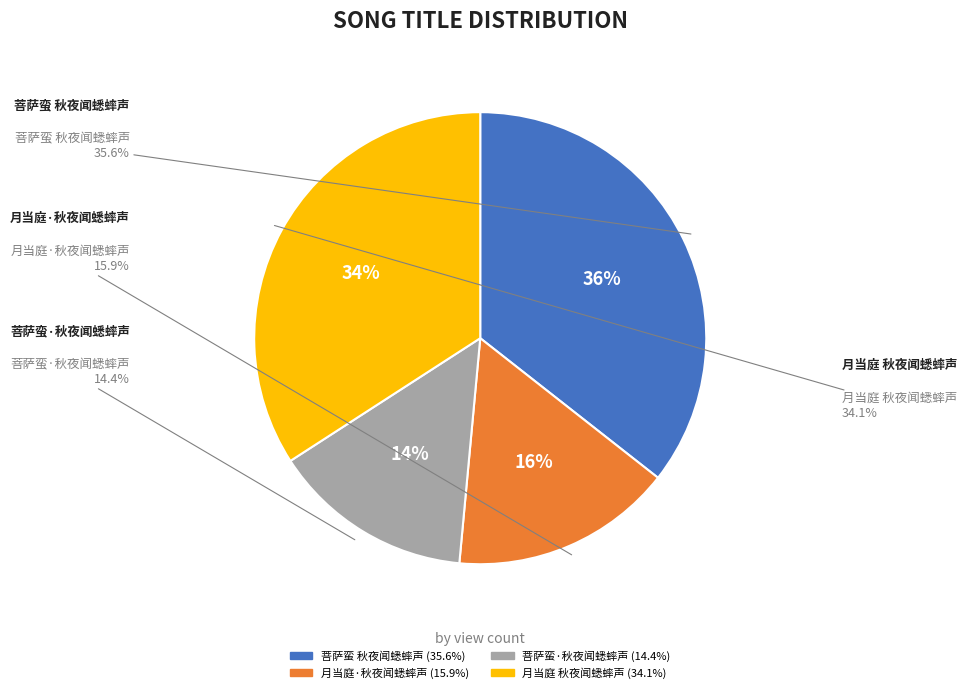

What percentage is the 月当庭 秋夜闻蟋蟀声 slice, to the nearest percent?

34%